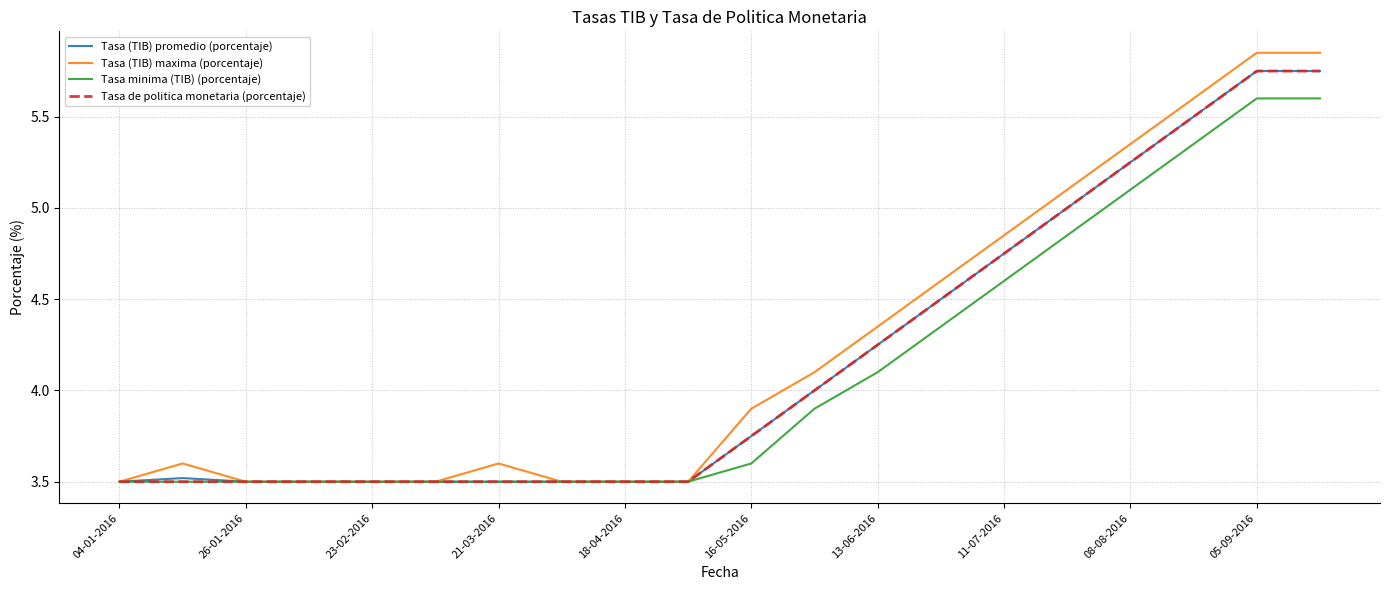

Which series has the largest range (max minus min)?

Tasa (TIB) maxima (porcentaje)